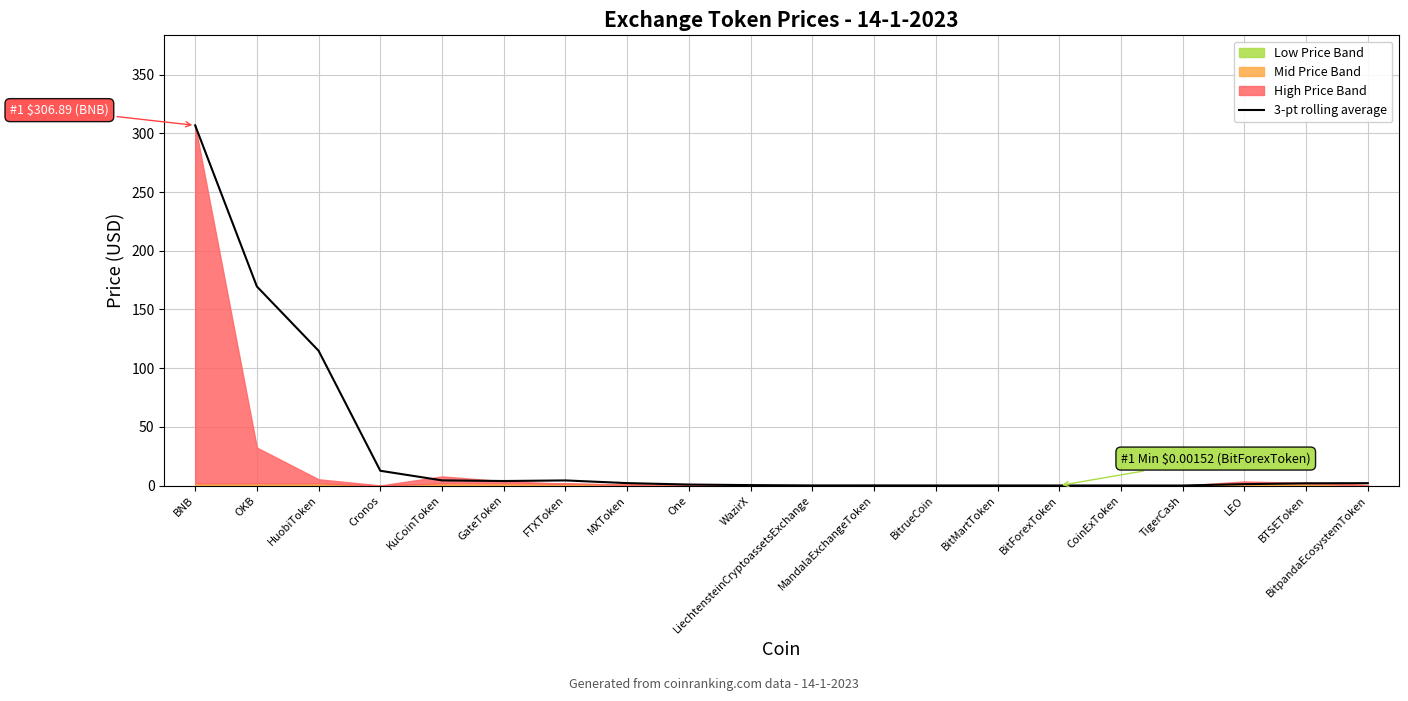

Does the chart display data point markers on the line(s)?

No